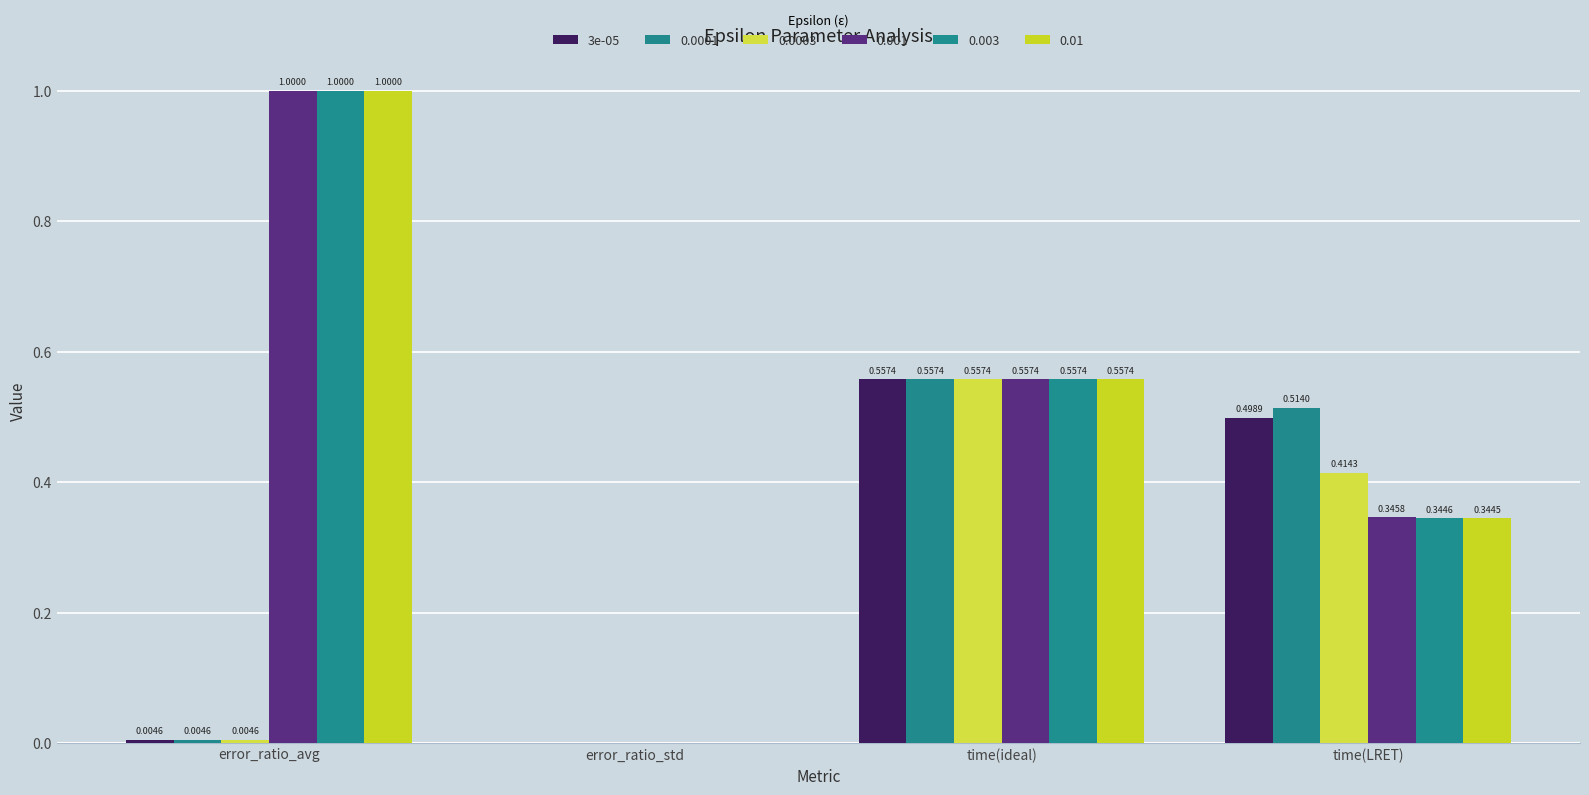

How many data points does each series have?

4